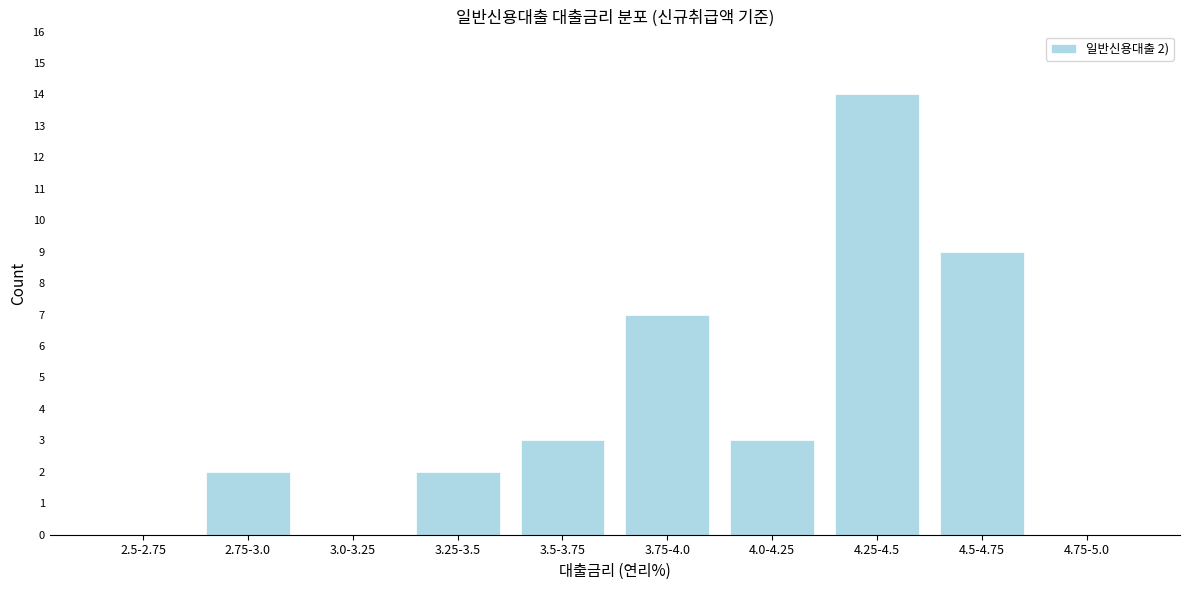

Reading left to right, what are all the values shown in this chart?

2.5-2.75=0	2.75-3.0=2	3.0-3.25=0	3.25-3.5=2	3.5-3.75=3	3.75-4.0=7	4.0-4.25=3	4.25-4.5=14	4.5-4.75=9	4.75-5.0=0